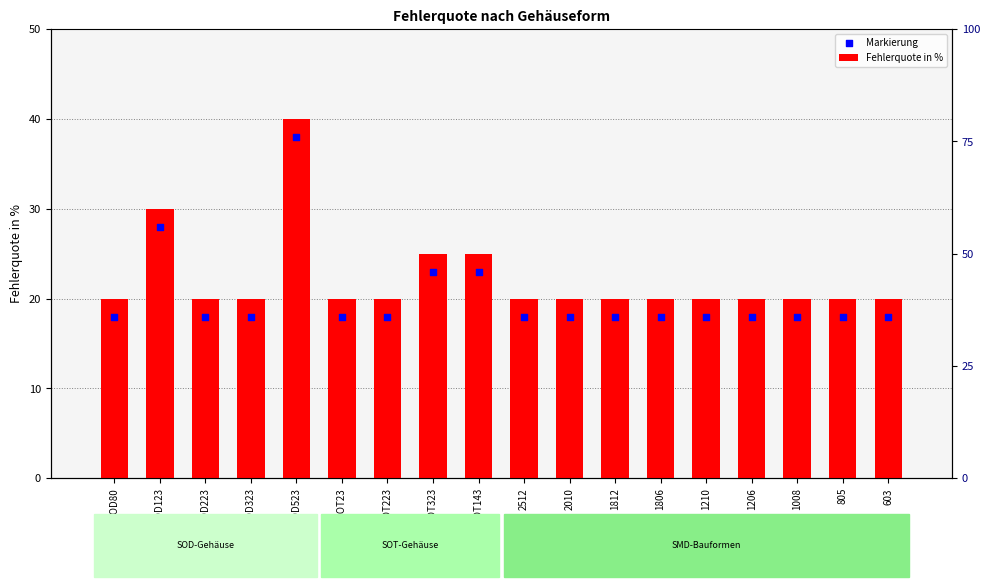

What are all the series names shown in the legend?

Fehlerquote in %, Markierung